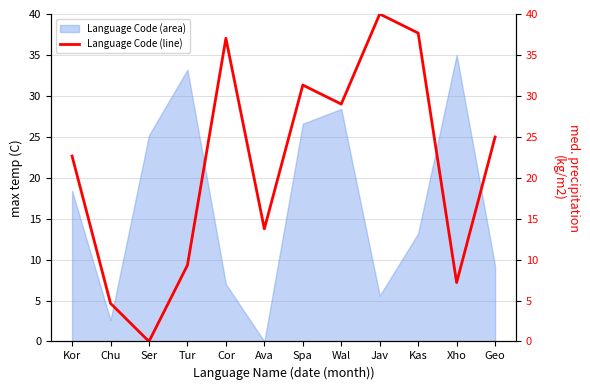

The value at Jav is 65.0. True or false?

False